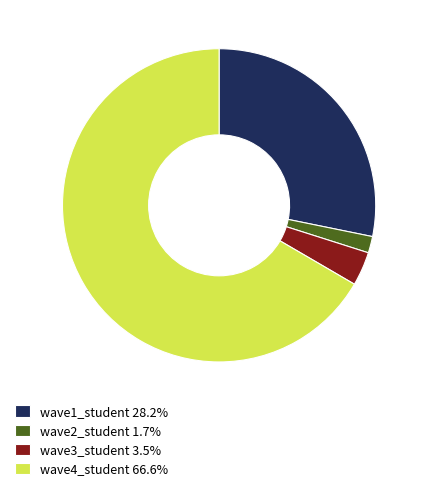

Do wave4_student 66.6% and wave1_student 28.2% together represent more than half of the pie?

Yes